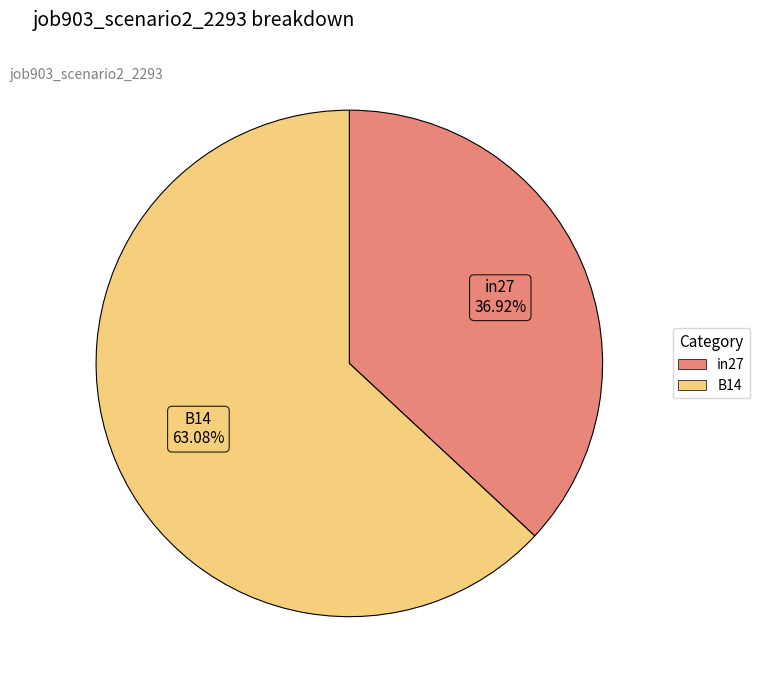

Is there any slice that represents more than half of the pie?

Yes